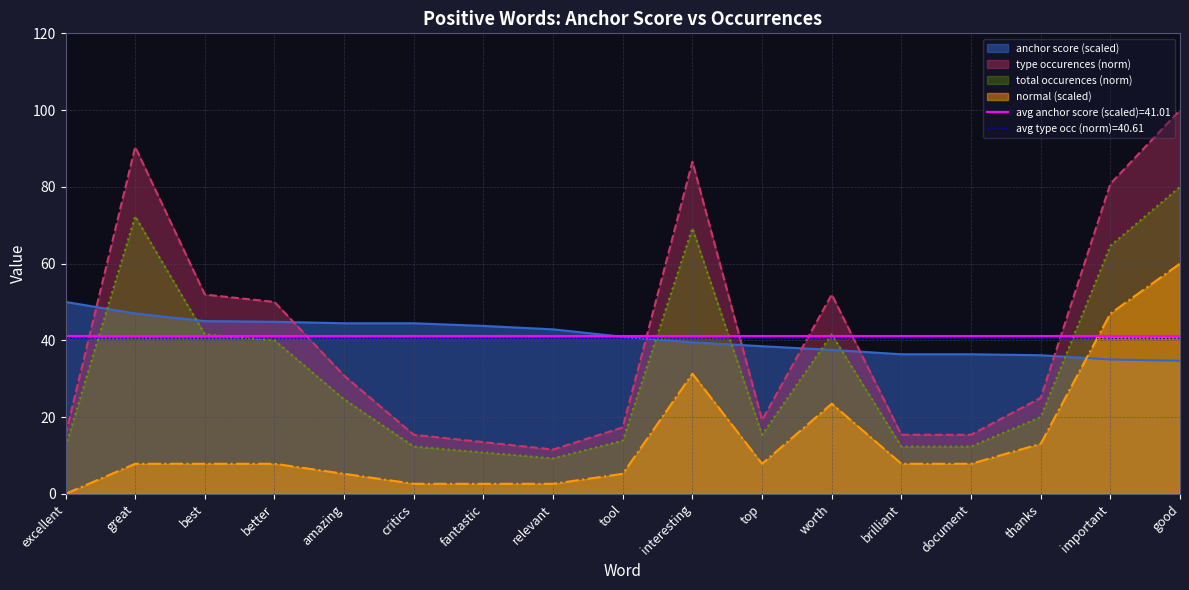

The anchor score series shows 40.9 at tool. True or false?

True